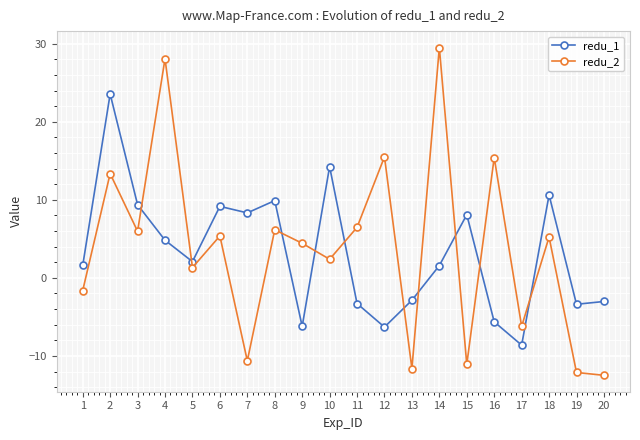

The value of redu_1 at 18 is 5.1. True or false?

False